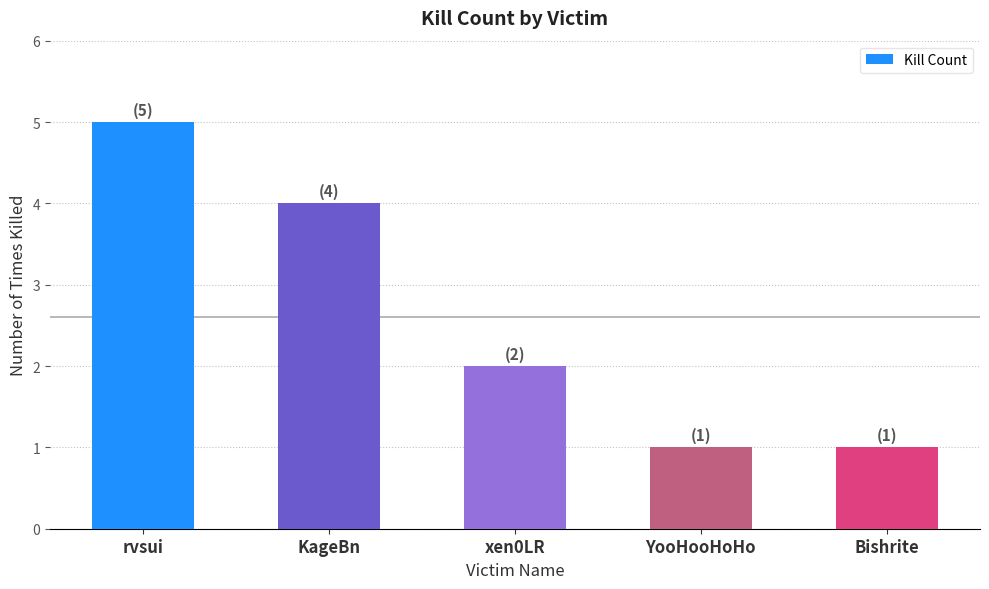

What is the greatest value displayed?

5